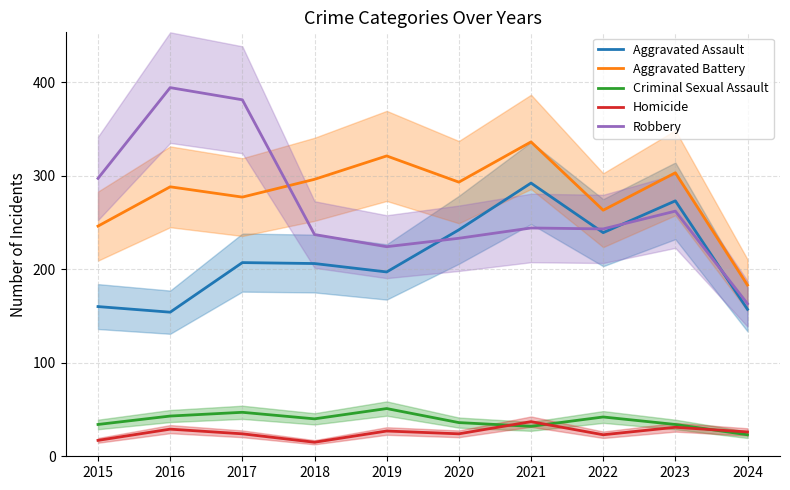

How many distinct data groups are displayed?

5